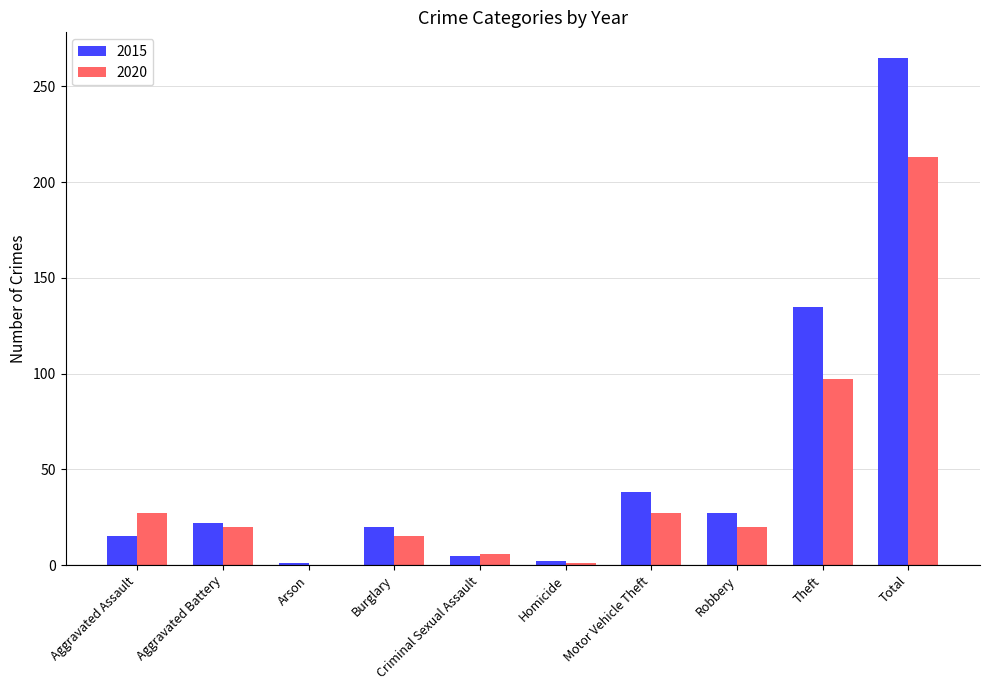

At which category does the chart reach its peak across all series?

Total